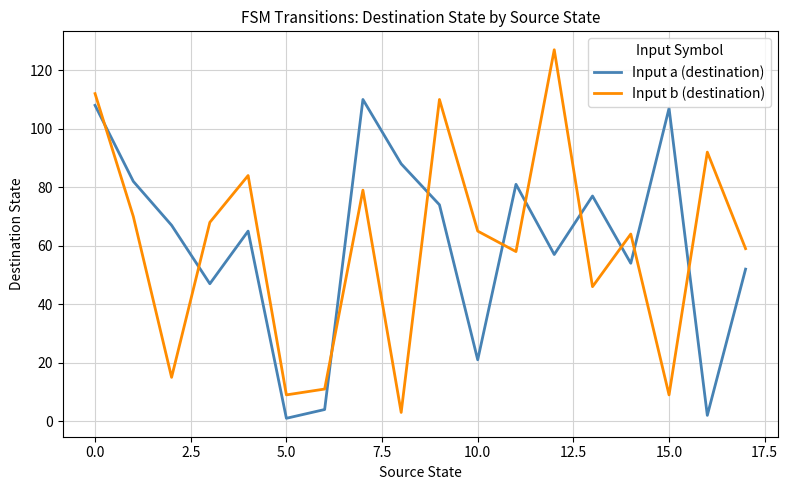

Which series has the widest spread of values?

Input b (destination)